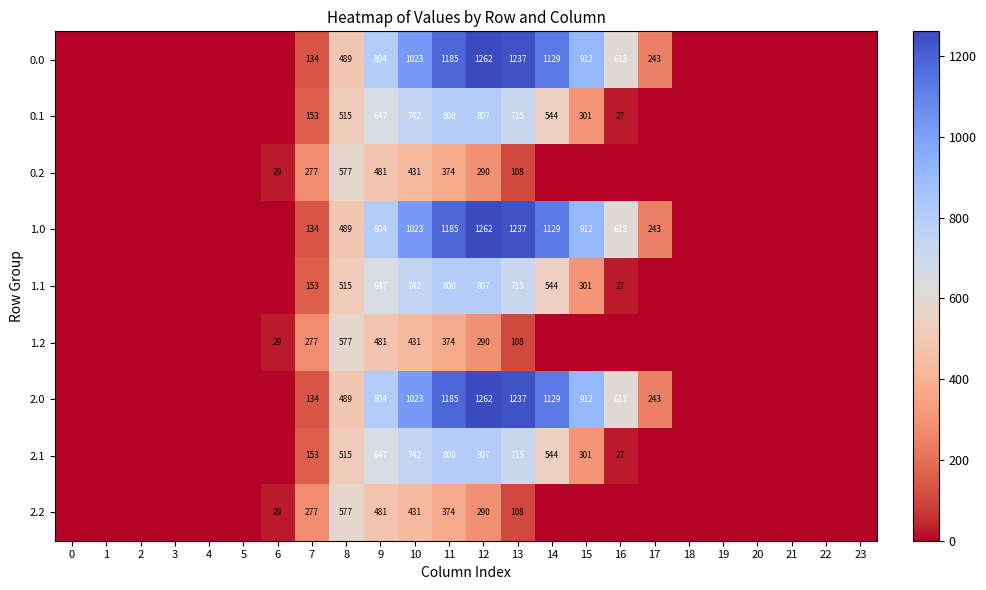

What is the spread (max minus min) of values at 10?

592